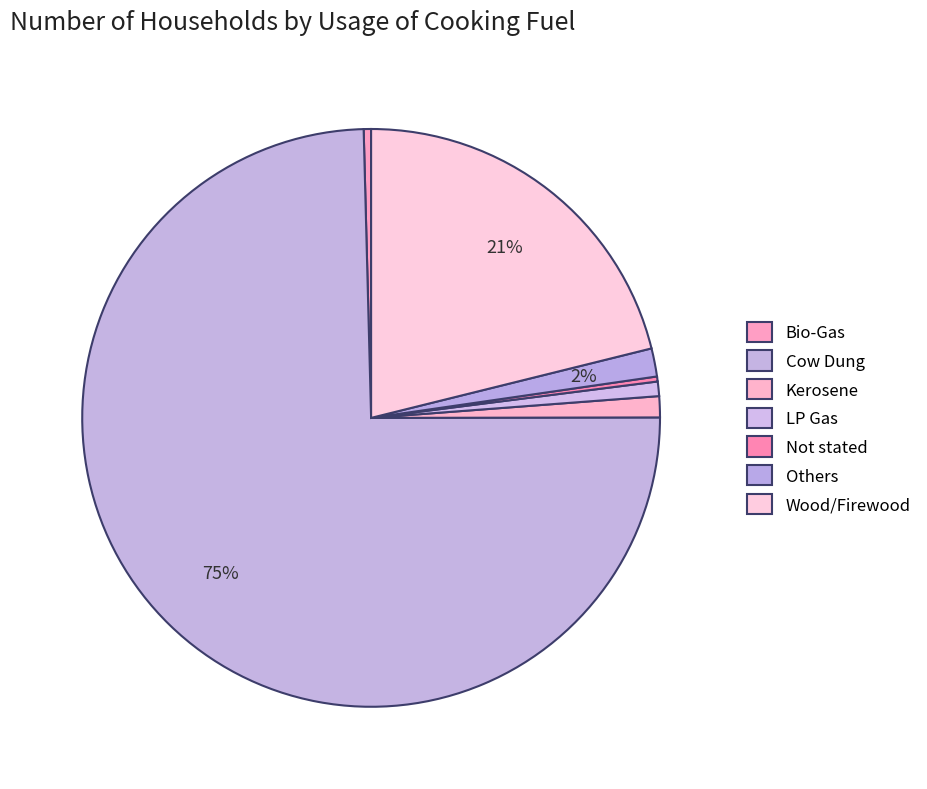

Which slice is the largest?

Cow Dung